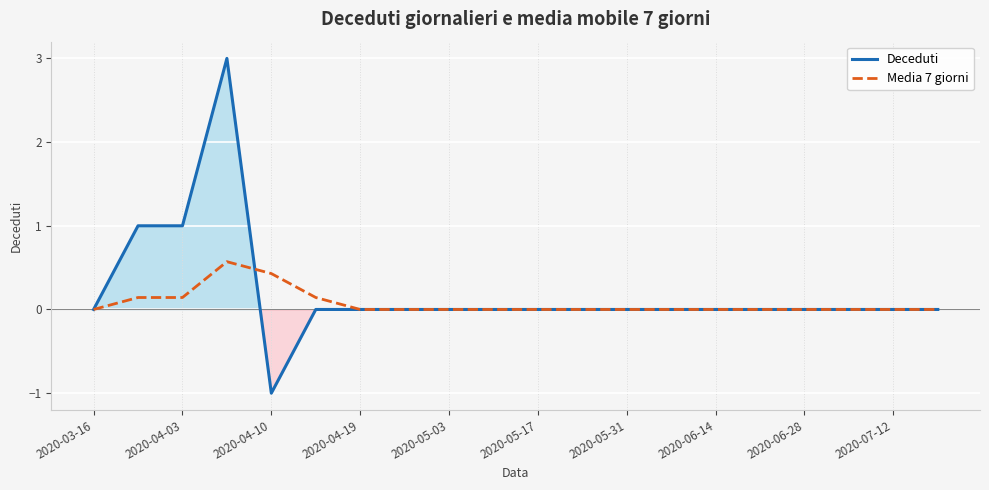

True or false: Deceduti has a value of 1.4 at 2020-04-10.

False